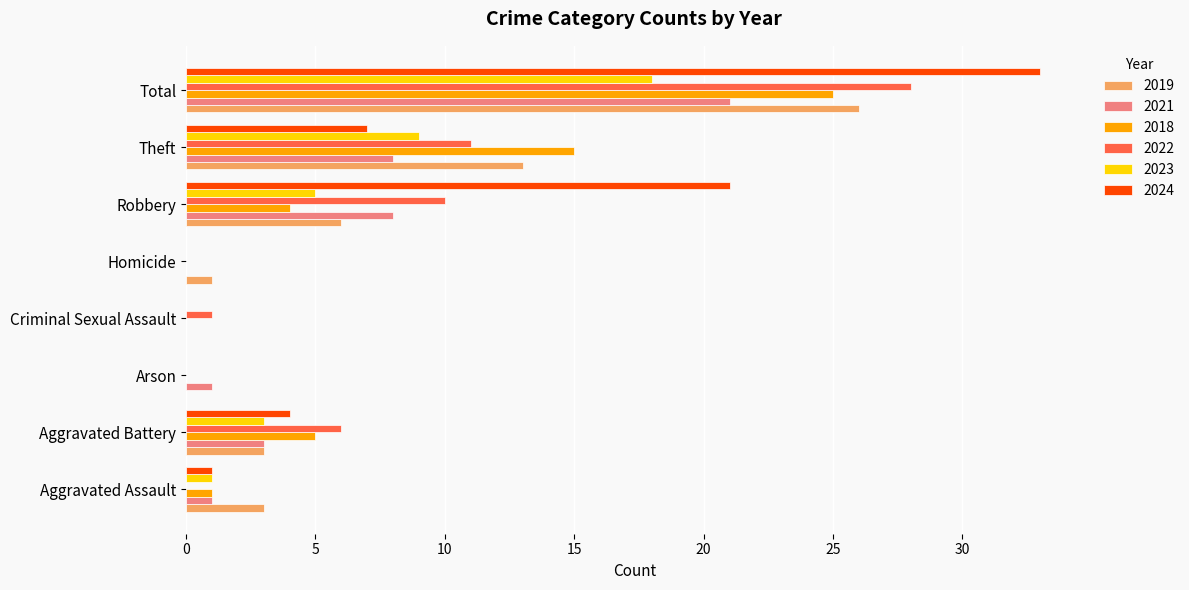

True or false: 2018 has a value of 5 at Aggravated Battery.

True